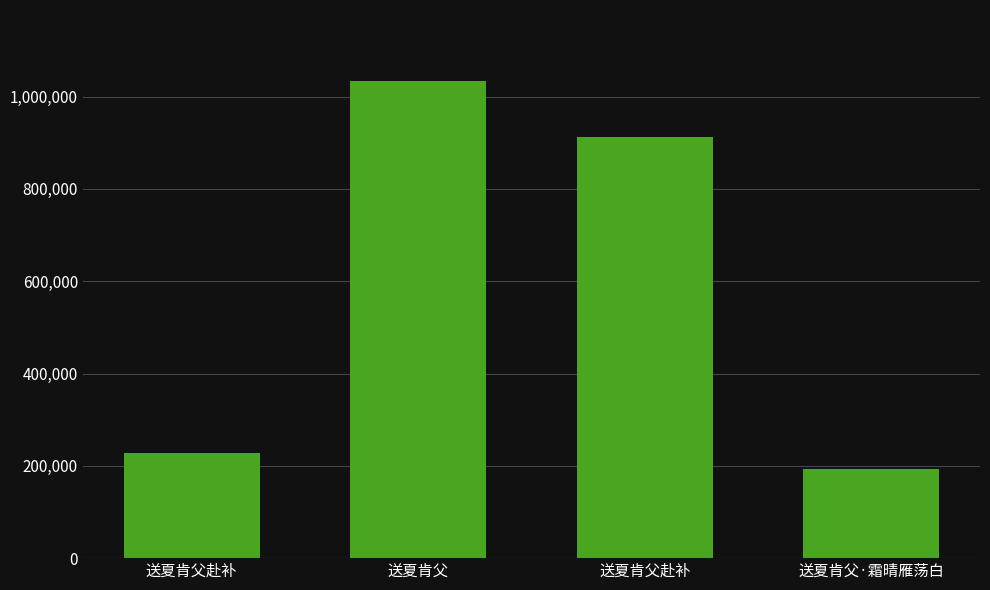

At which category does the chart reach its minimum across all series?

送夏肯父·霜晴雁荡白